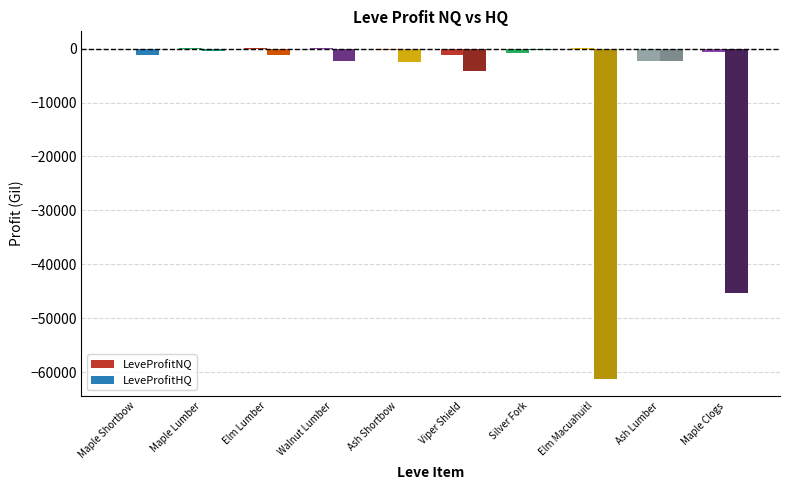

At which label is LeveProfitHQ closest to -30812?

Maple Clogs